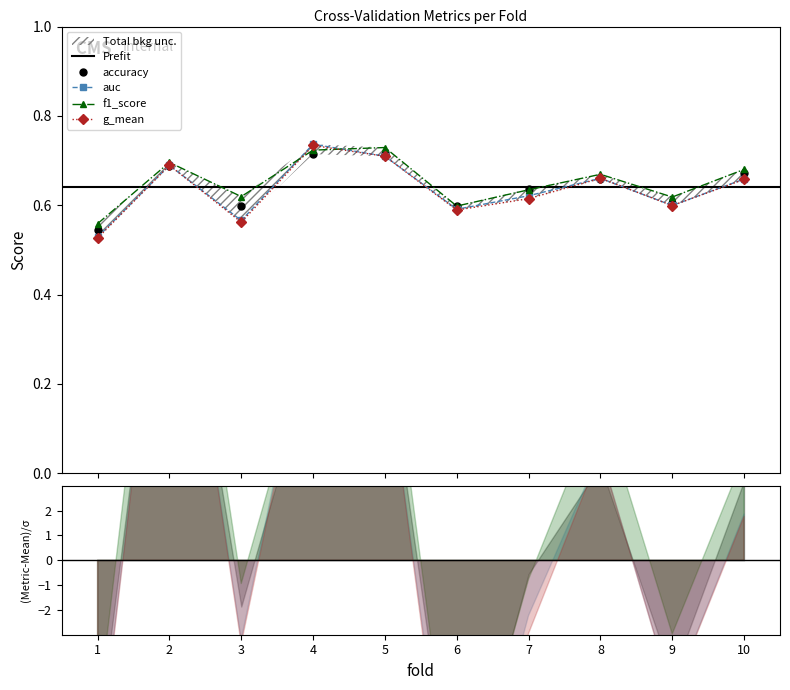

What is the minimum value for g_mean?

0.5